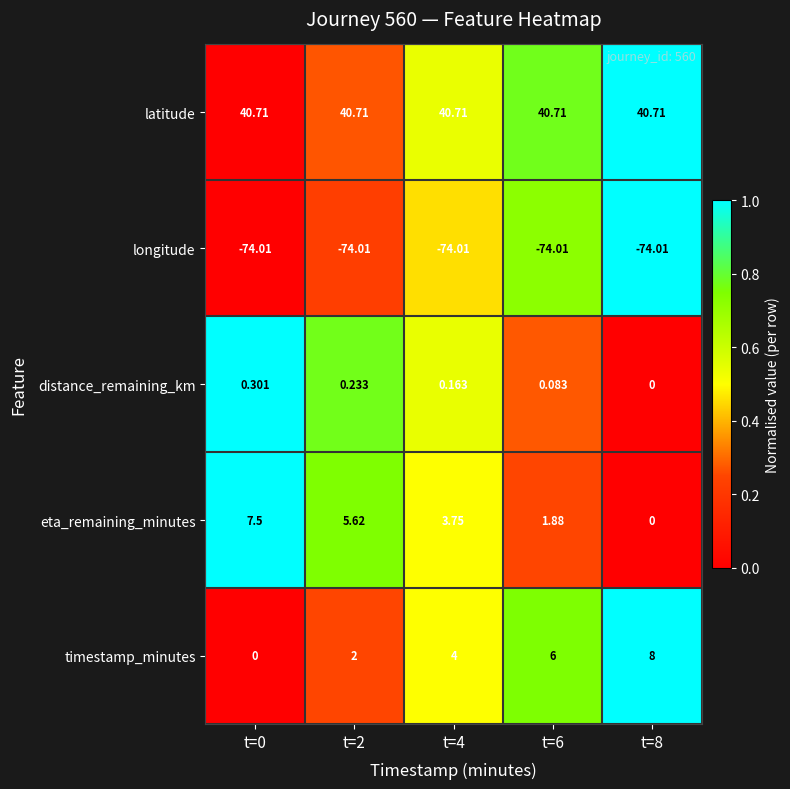

Which series has the widest spread of values?

timestamp_minutes